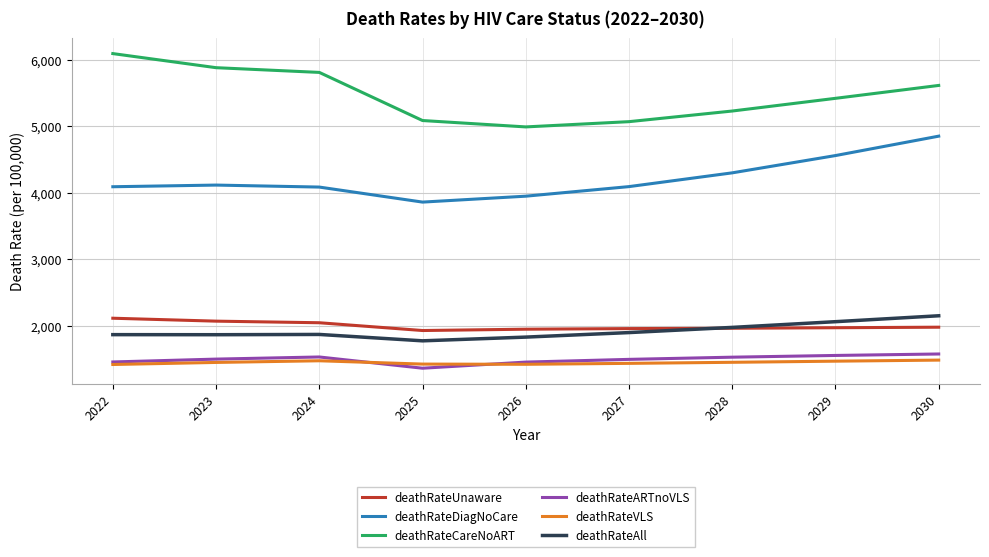

True or false: deathRateVLS has a value of 940 at 2022.

False